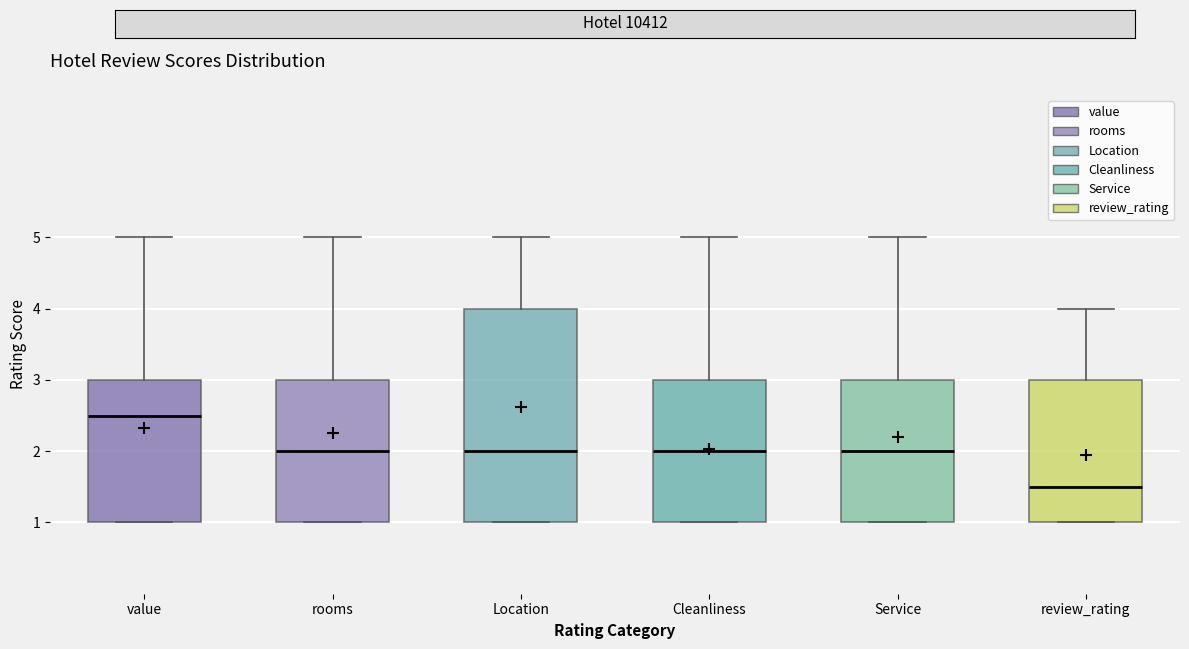

Where does the median line of the box for Cleanliness sit on the y-axis? The values are not printed on the chart, so give them approximately, as read against the axis.

2.0